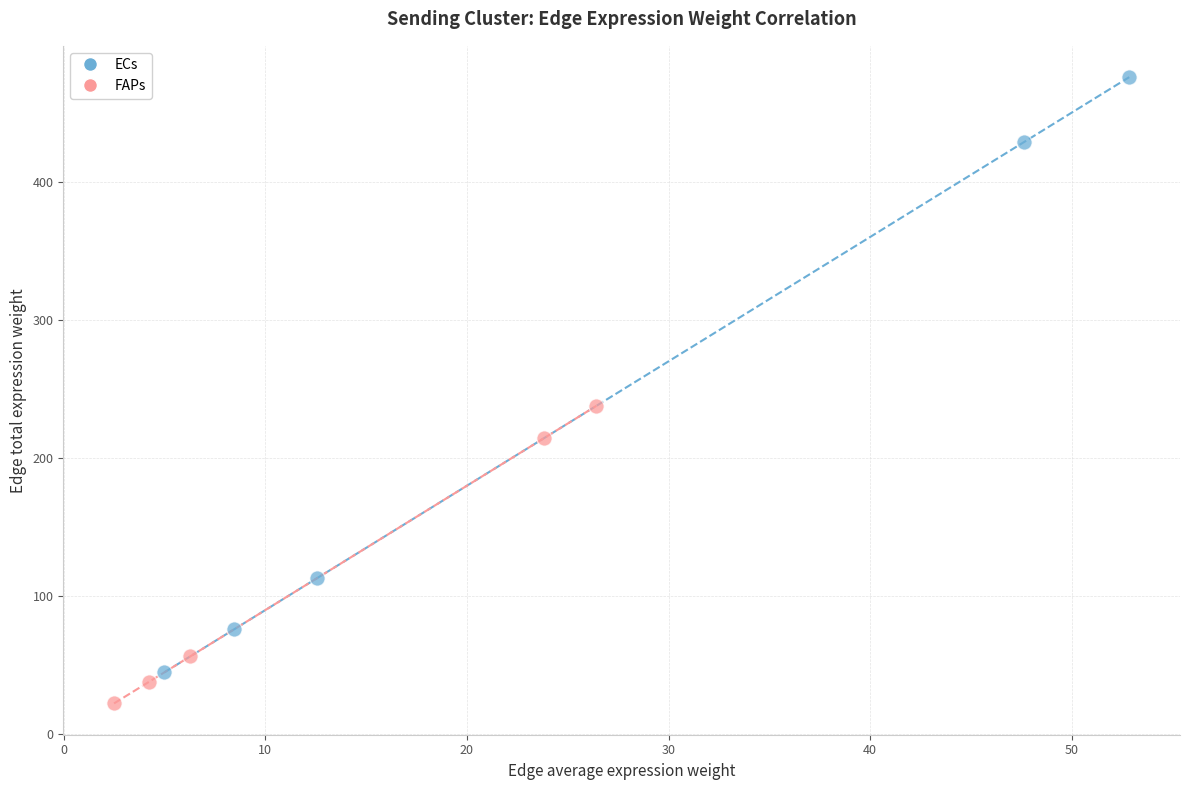

Which series has the widest spread of Y values?

ECs